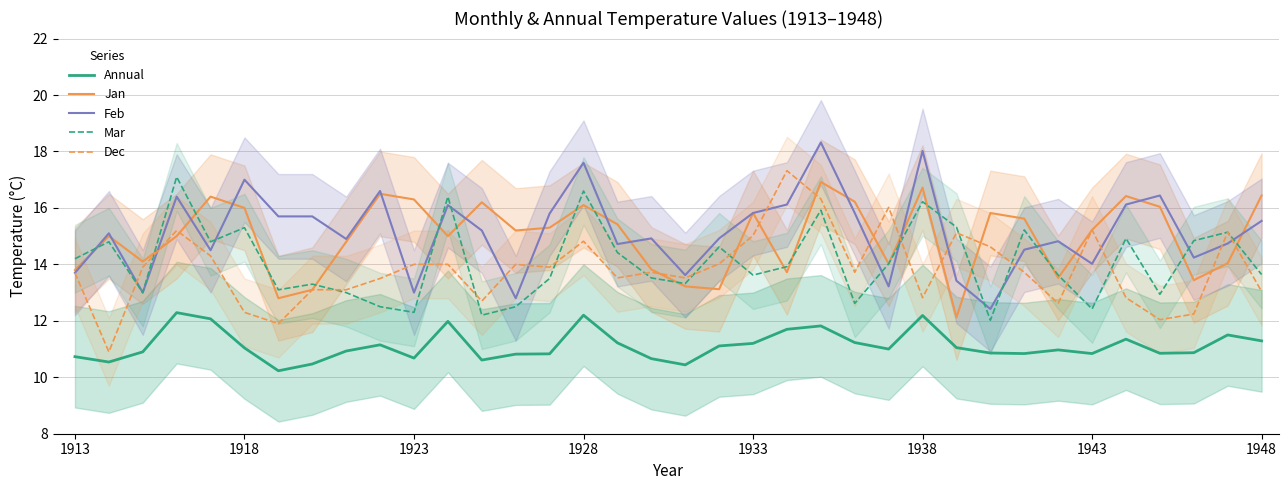

What is the average value of the Jan series?

15.0